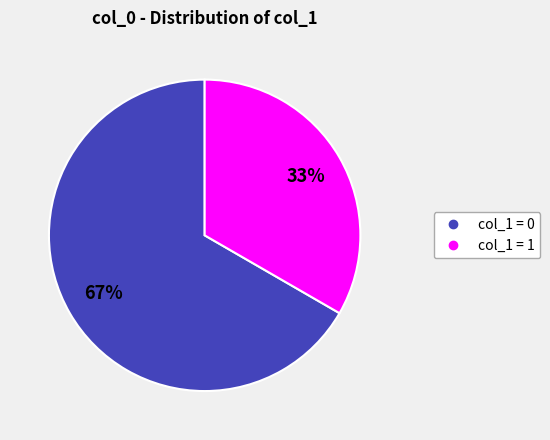

To the nearest percent, what is the average slice percentage?

50%